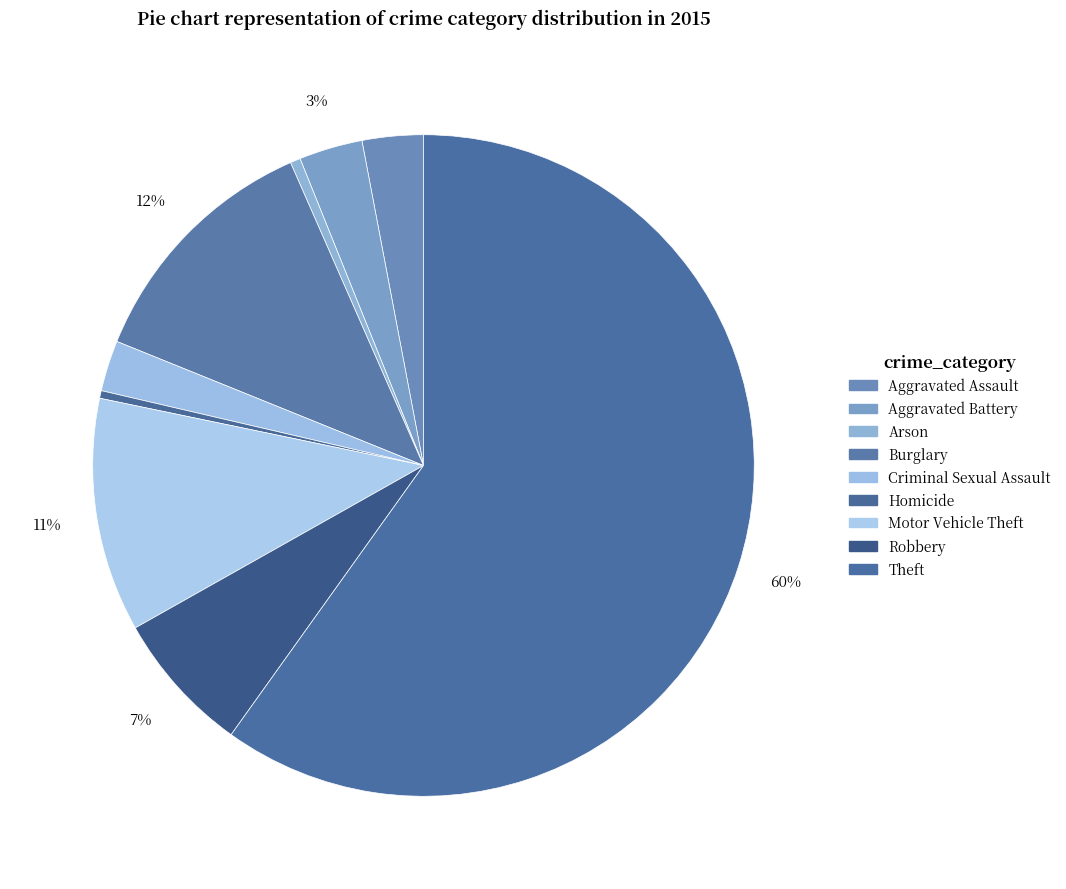

To the nearest percent, what percentage of the pie is Robbery?

7%